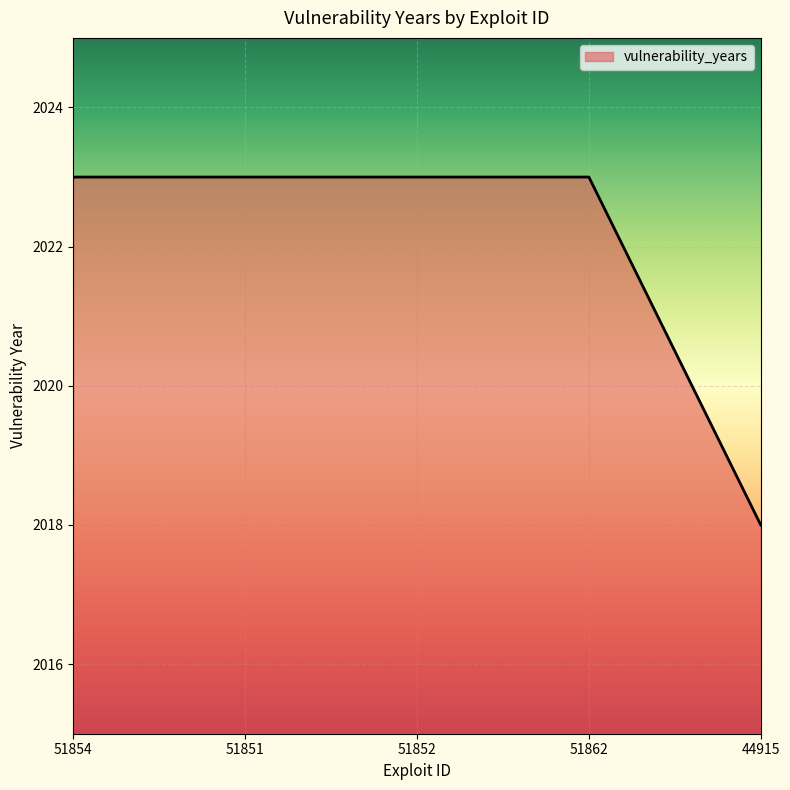

Which label corresponds to the smallest value in the chart?

44915